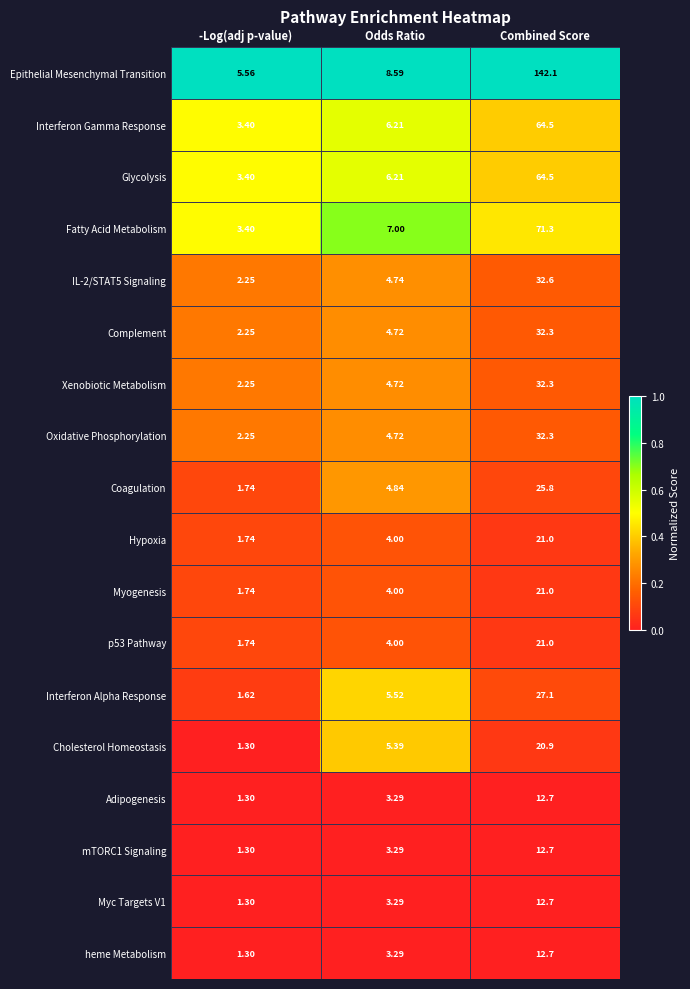

Count the number of data series in this chart.

18